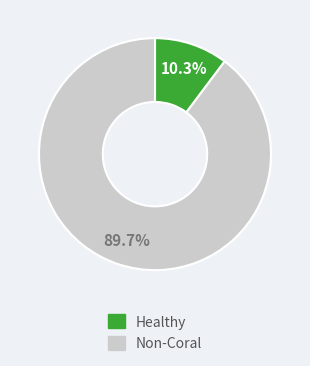

Is there a majority slice in this chart?

Yes